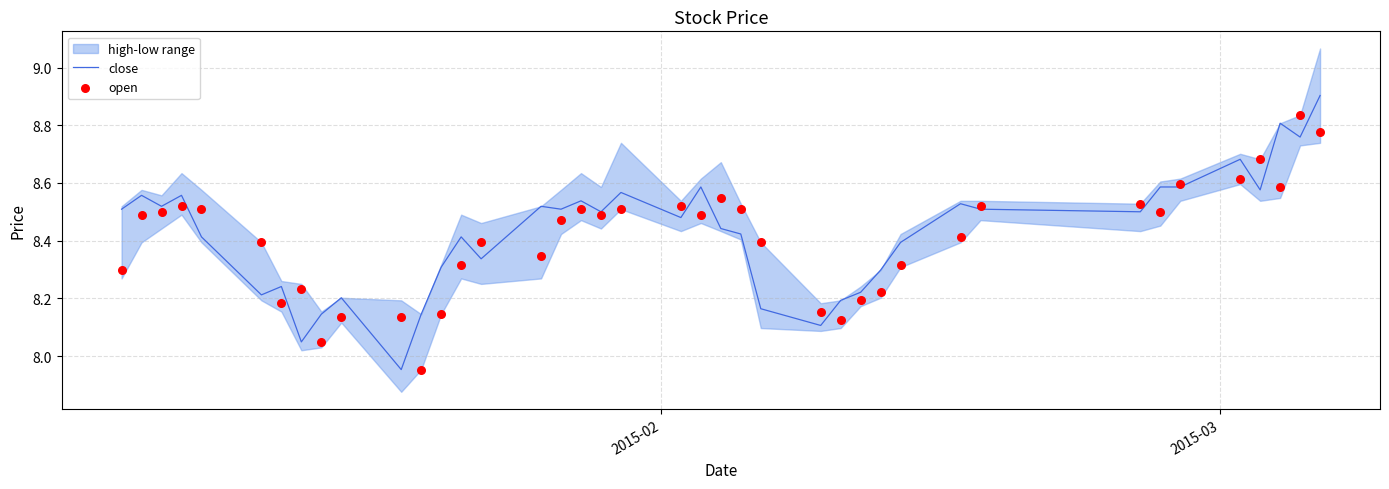

Which series has the widest spread of Y values?

close